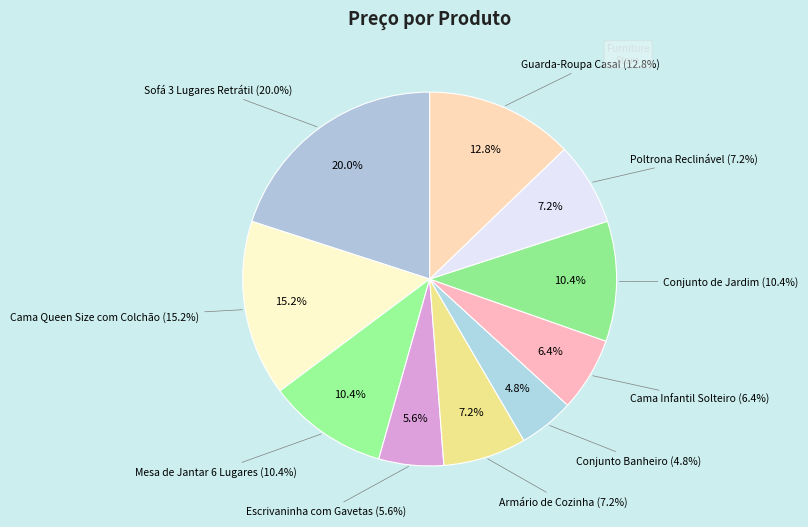

How many segments does this pie chart have?

10